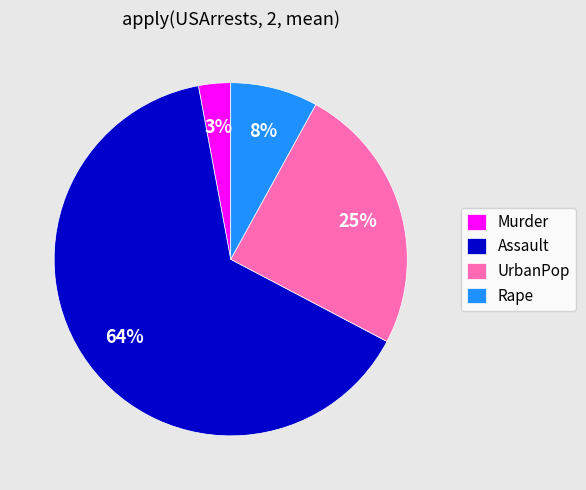

To the nearest percent, what is the combined percentage of Murder and UrbanPop?

28%